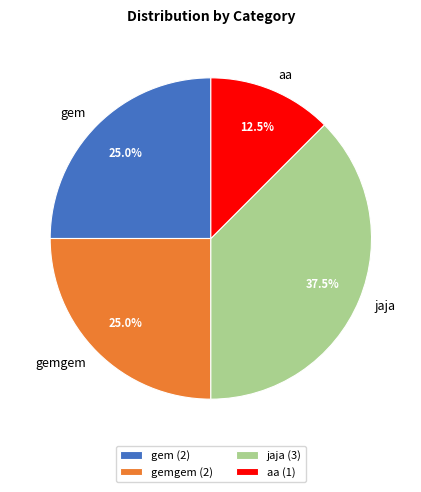

Is there any slice that represents more than half of the pie?

No